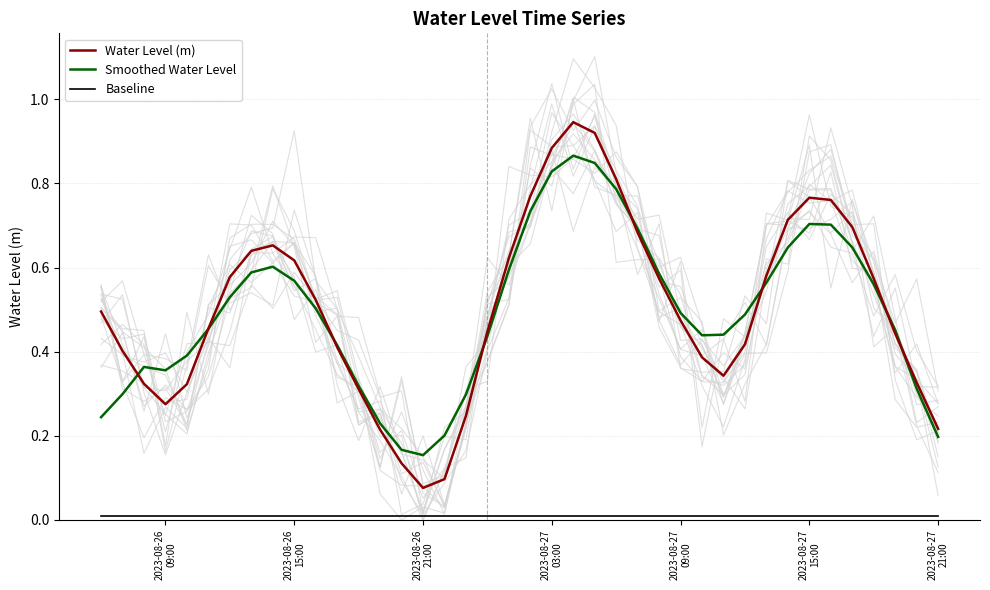

Between 2023-08-26
09:00 and 33, which is larger?

33